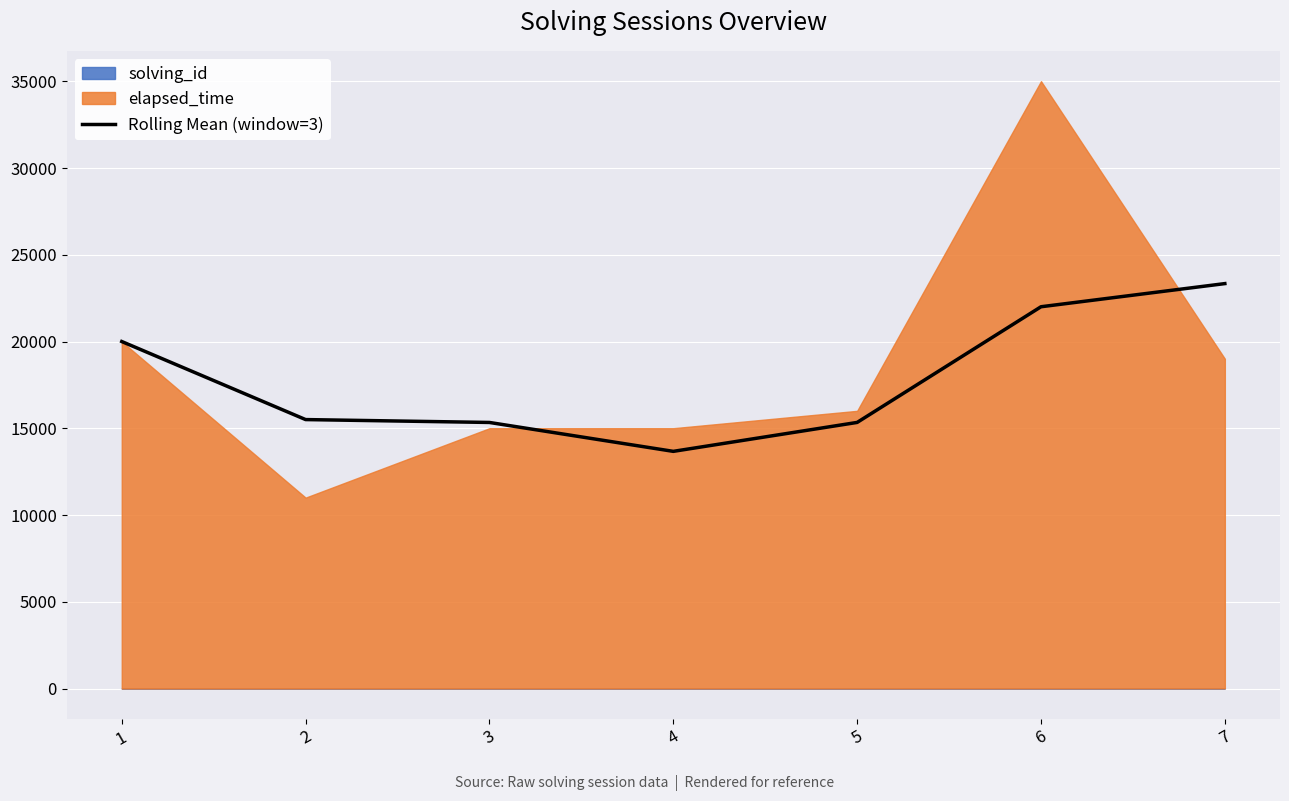

List the labels in order of value, smallest first.

4, 3, 5, 2, 1, 6, 7